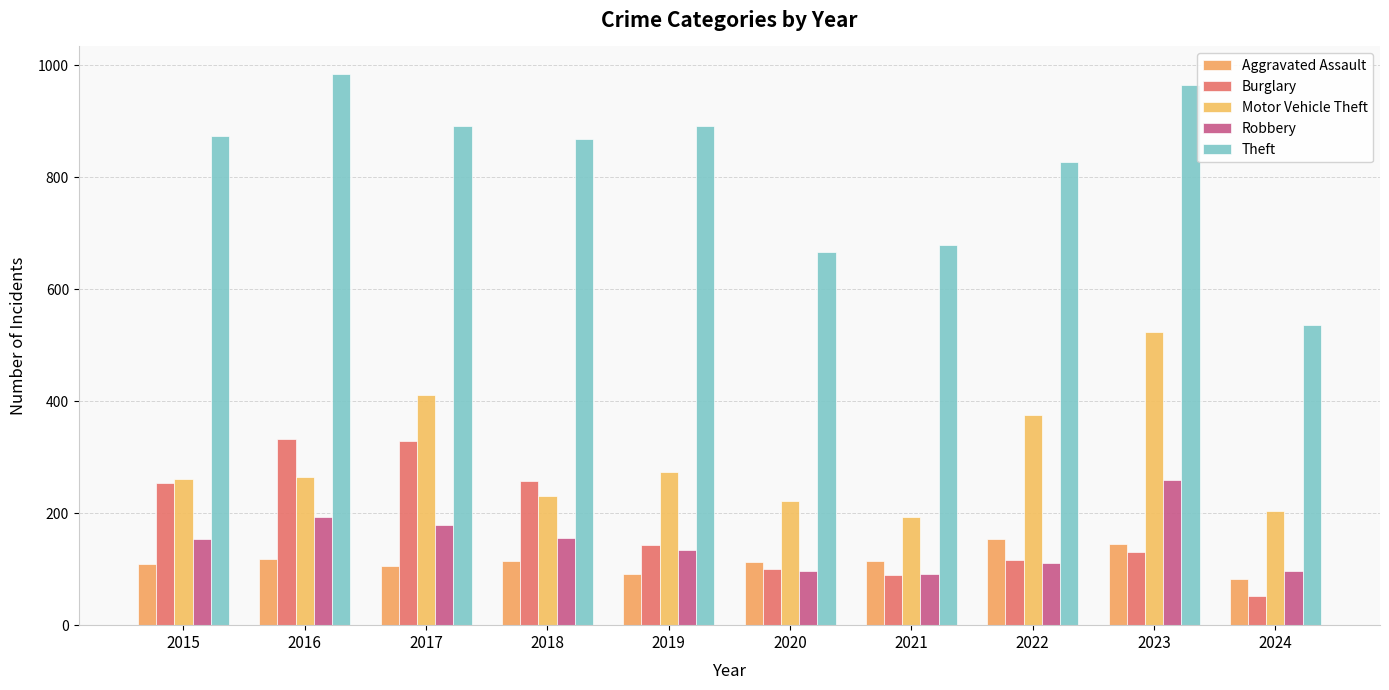

Are the bars grouped side by side (vs. stacked)?

Yes